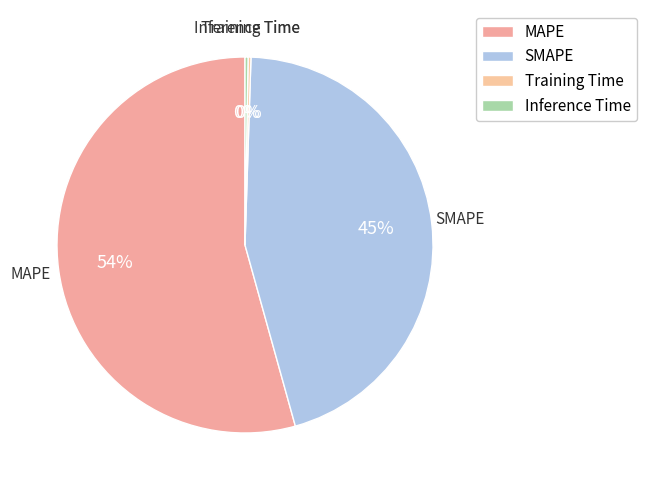

The Inference Time slice represents 0% of the pie. True or false?

True